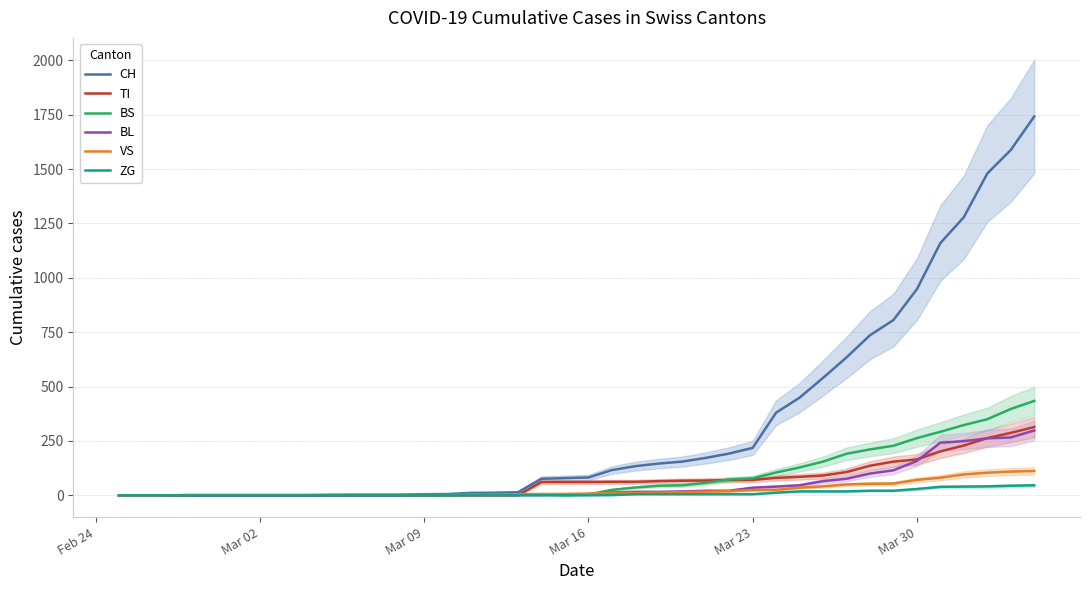

How many lines are shown in the chart?

6